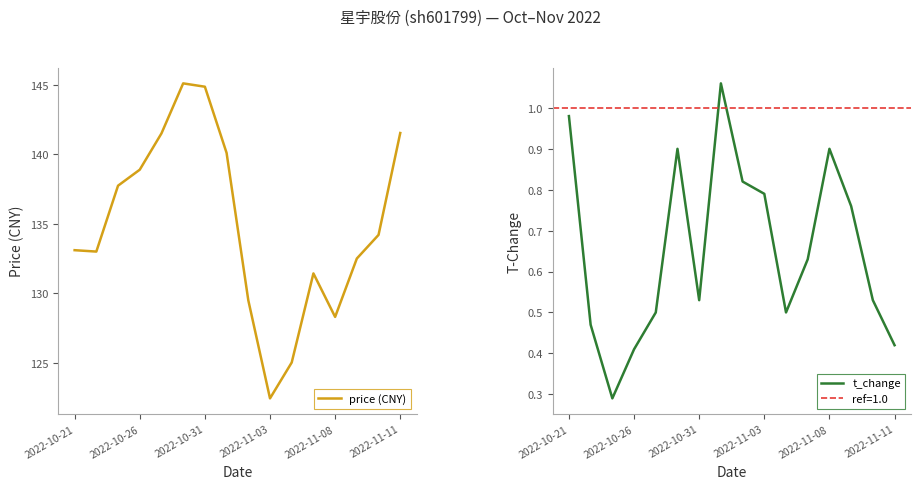

Does the chart display data point markers on the line(s)?

No